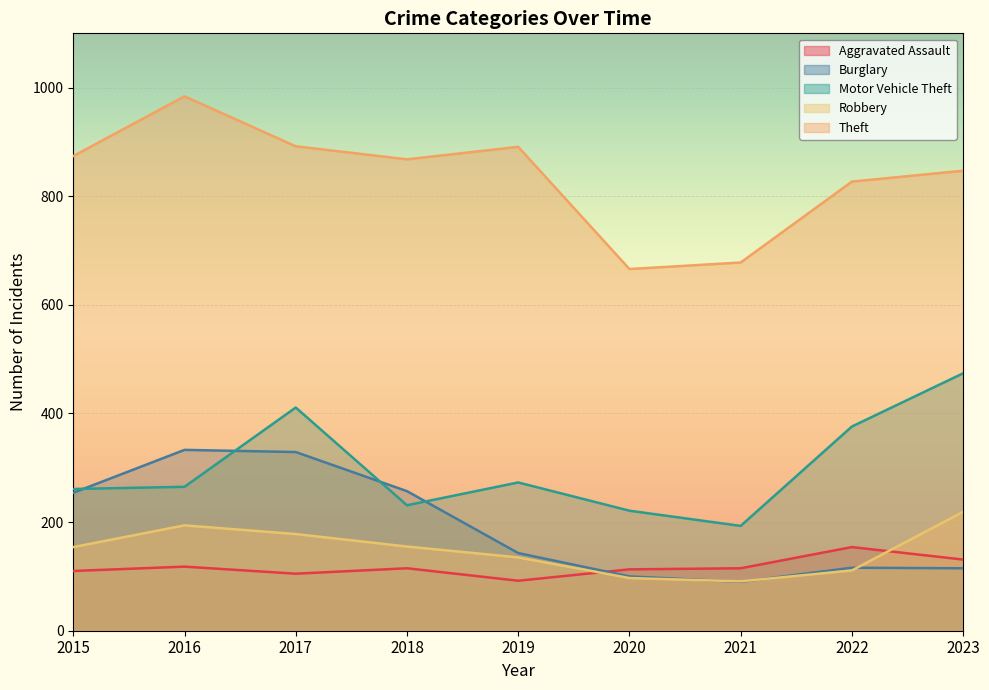

True or false: Aggravated Assault and Robbery intersect in this chart.

True